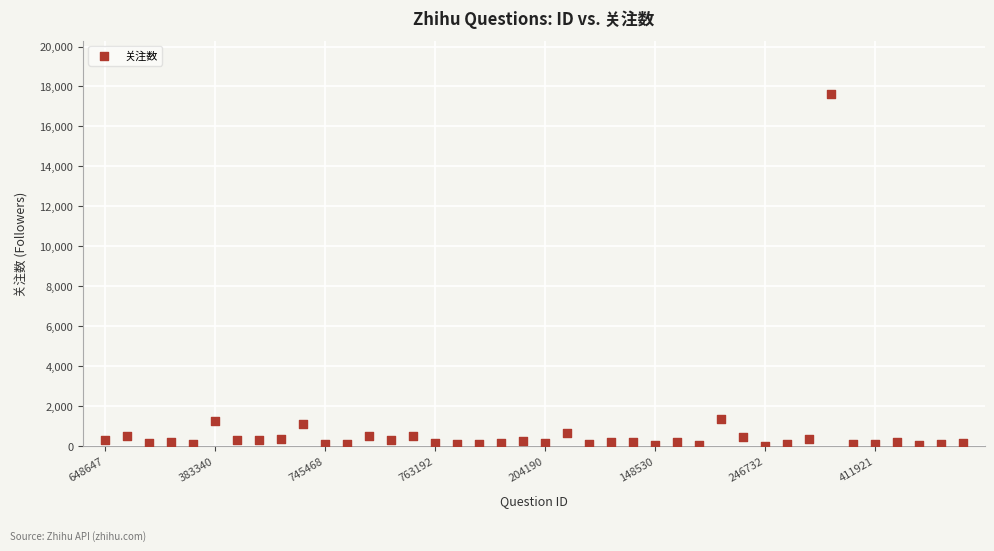

What is the range of Y values (max minus min)?

17616